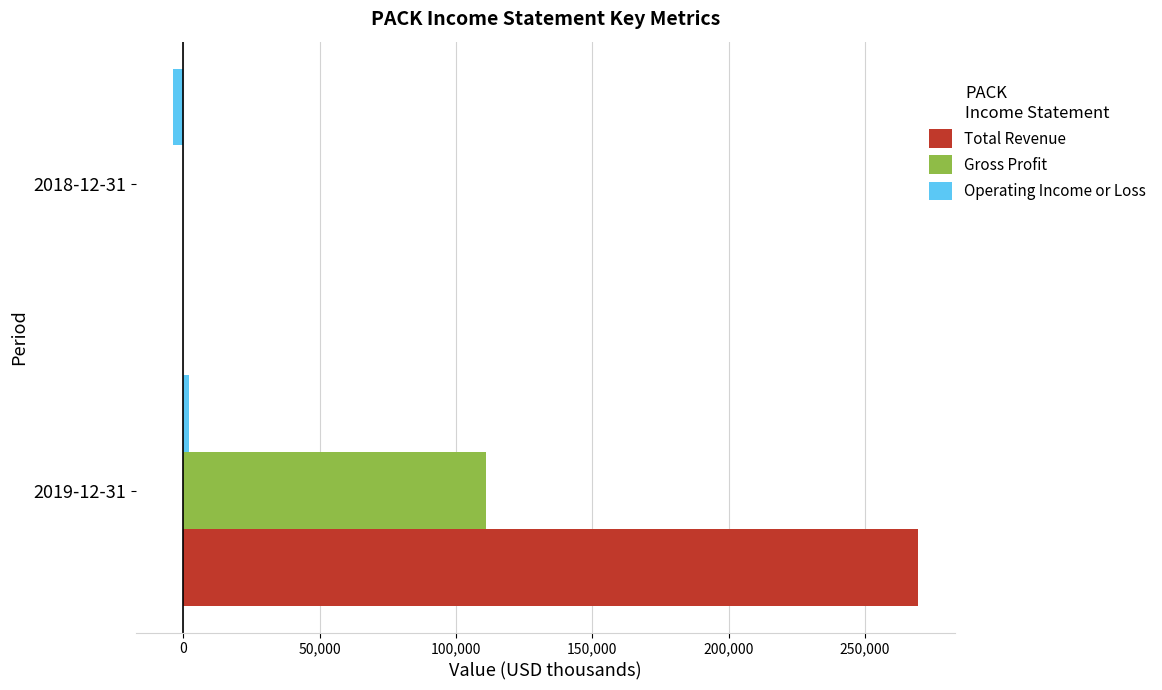

What is the sum of all Gross Profit values?

110900